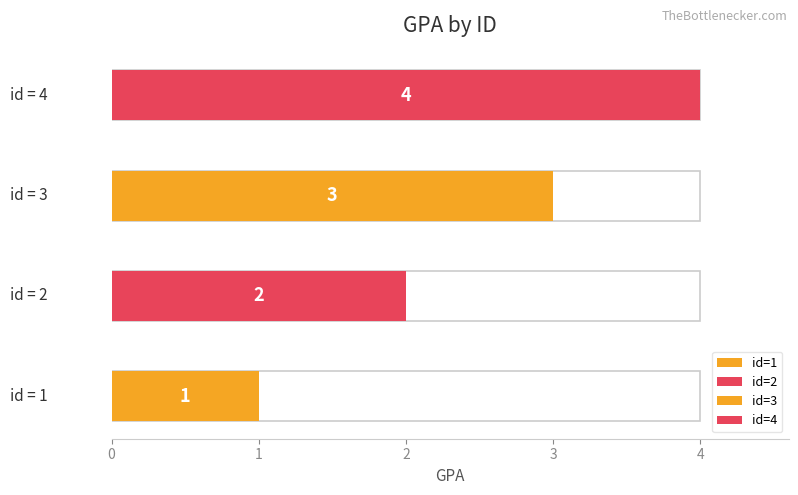

What is the value of the 3rd bar from the left?

3